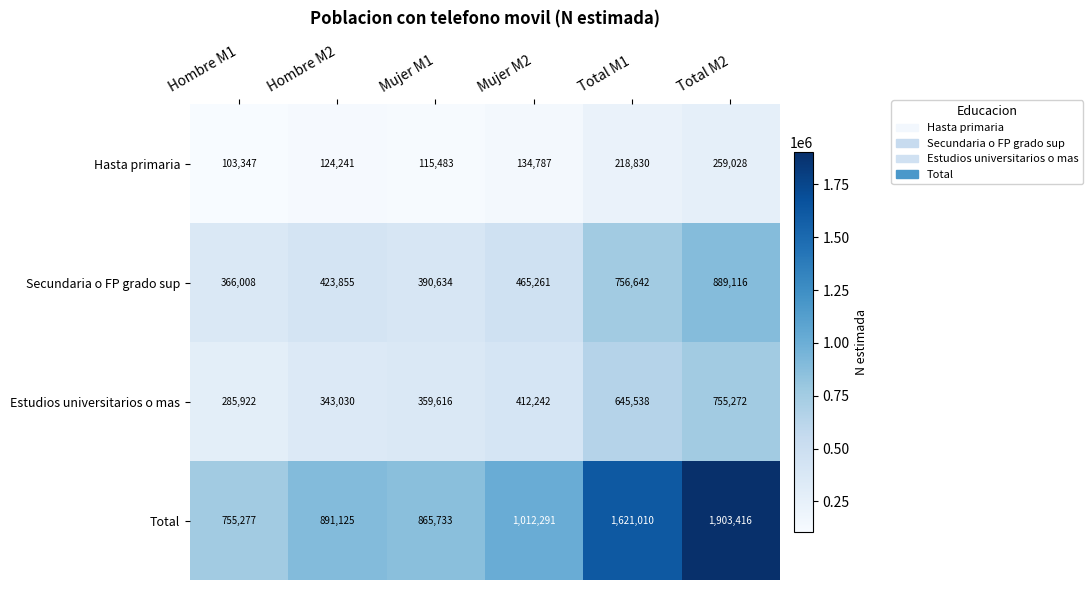

At which label is Secundaria o FP grado sup closest to 627562?

Total M1